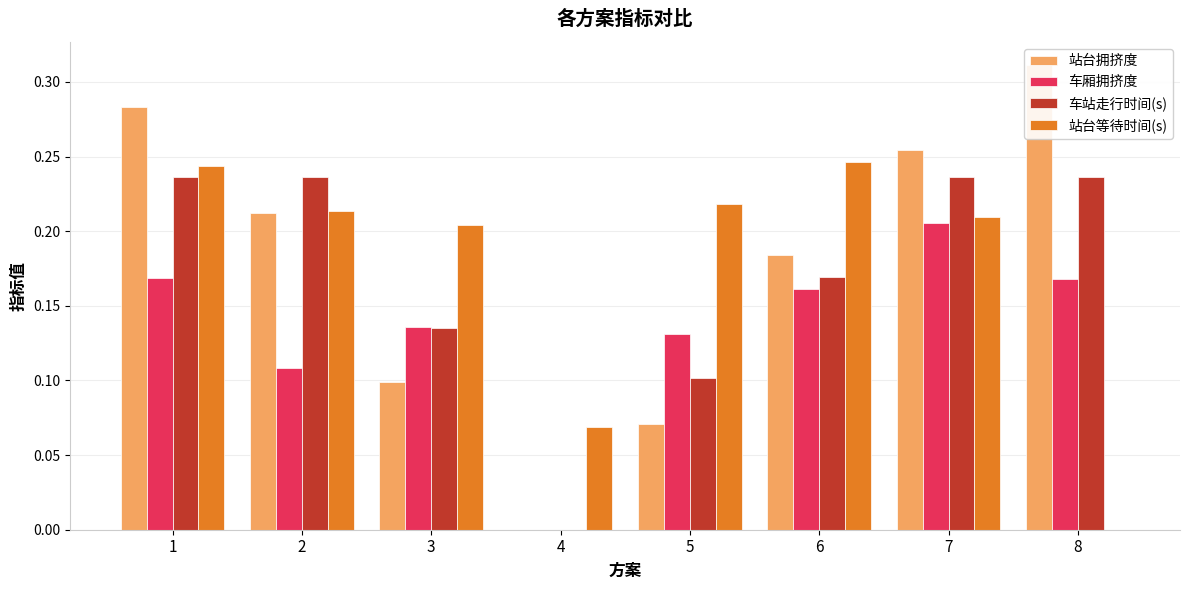

Reading right to left, what are all the values shown in this chart?

站台拥挤度: 0.3	0.3	0.2	0.1	0.0	0.1	0.2	0.3
车厢拥挤度: 0.2	0.2	0.2	0.1	0.0	0.1	0.1	0.2
车站走行时间(s): 0.2	0.2	0.2	0.1	0.0	0.1	0.2	0.2
站台等待时间(s): 0.0	0.2	0.2	0.2	0.1	0.2	0.2	0.2